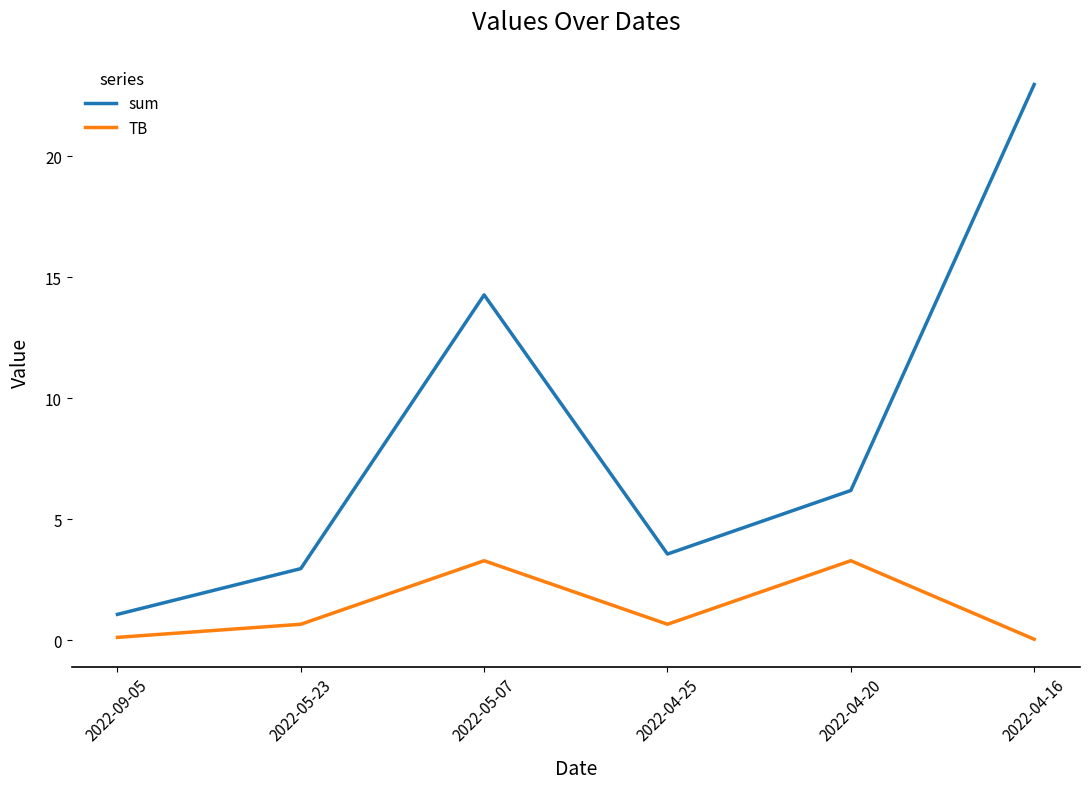

Is this an area chart (filled region under the line)?

No